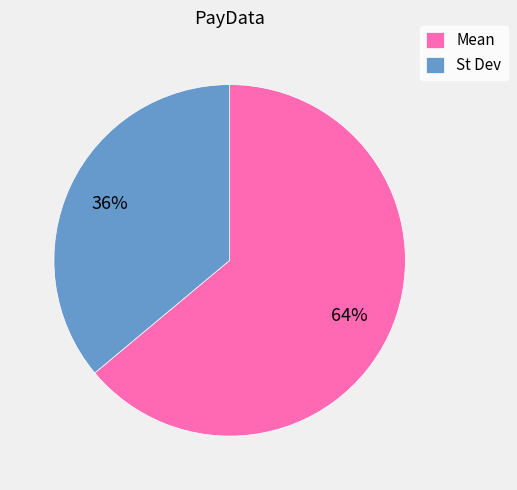

Which slice is the smallest?

St Dev